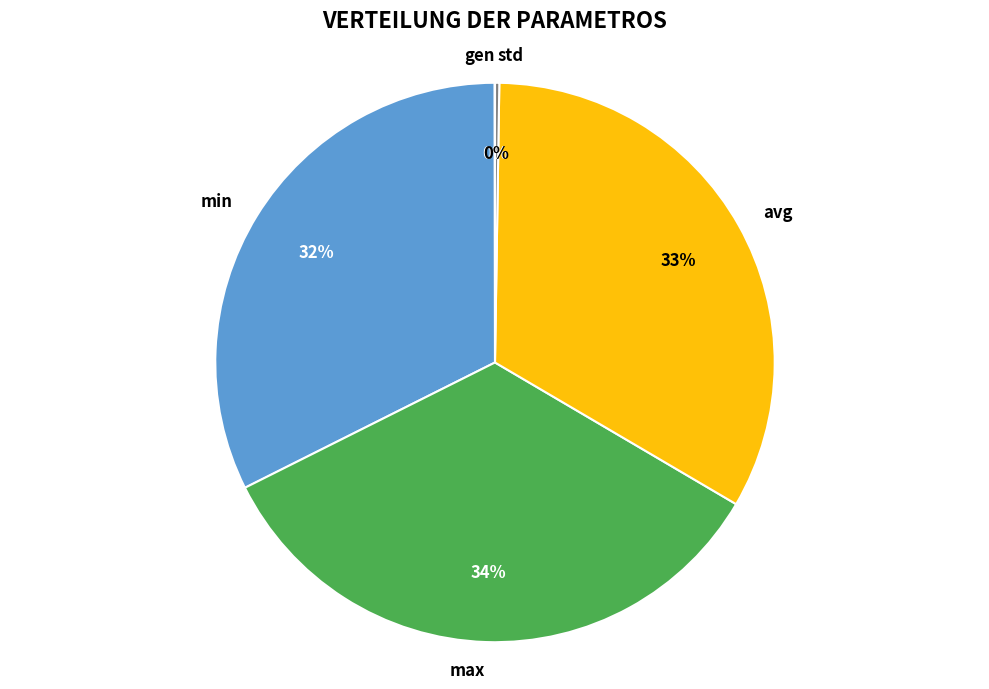

Does avg represent more than half of the total?

No